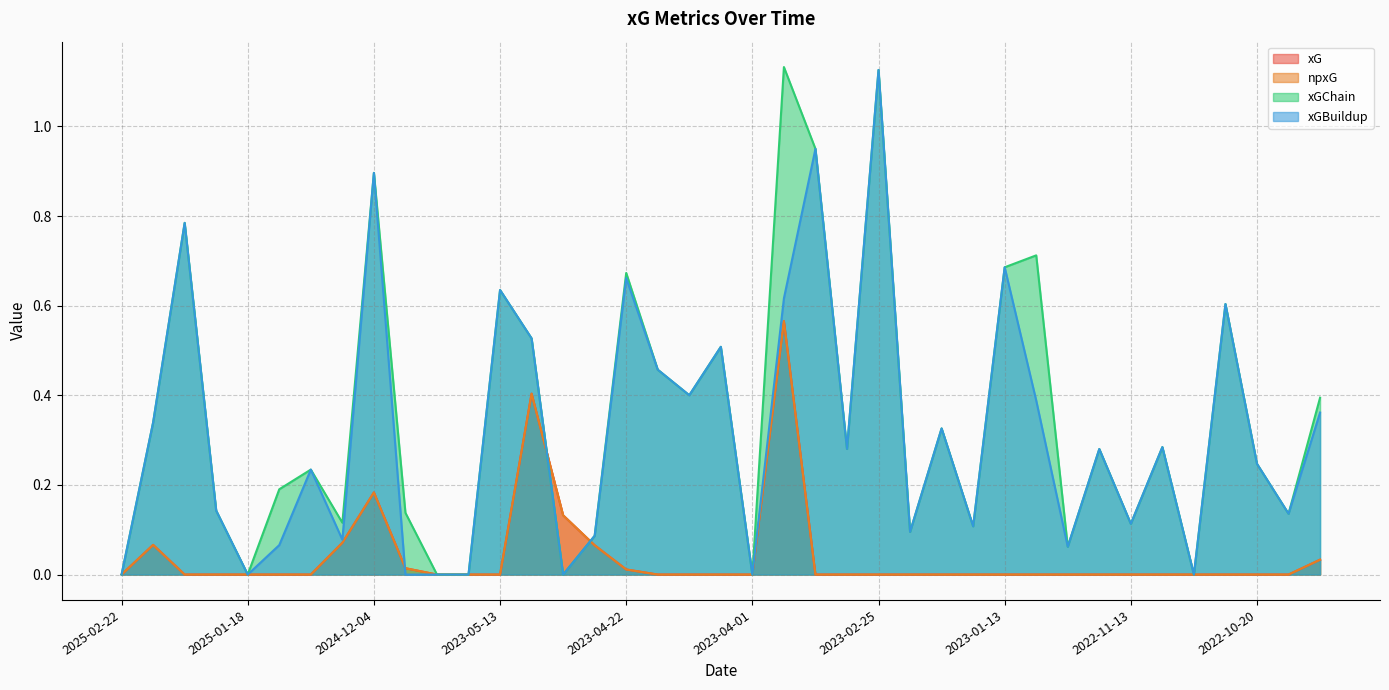

Reading left to right, transcribe all the data shown in this chart.

xG: 2025-02-22=0.0	2025-02-19=0.1	2025-02-15=0.0	2025-01-26=0.0	2025-01-18=0.0	2025-01-15=0.0	2025-01-04=0.0	2024-12-30=0.1	2024-12-04=0.2	2023-08-12=0.0	2023-05-28=0.0	2023-05-20=0.0	2023-05-13=0.0	2023-05-06=0.4	2023-04-30=0.1	2023-04-25=0.1	2023-04-22=0.0	2023-04-15=0.0	2023-04-08=0.0	2023-04-04=0.0	2023-04-01=0.0	2023-03-18=0.6	2023-03-12=0.0	2023-03-04=0.0	2023-02-25=0.0	2023-02-18=0.0	2023-02-04=0.0	2023-01-21=0.0	2023-01-13=0.0	2023-01-04=0.0	2023-01-01=0.0	2022-12-26=0.0	2022-11-13=0.0	2022-11-06=0.0	2022-10-29=0.0	2022-10-23=0.0	2022-10-20=0.0	2022-10-16=0.0	2022-10-02=0.0
npxG: 2025-02-22=0.0	2025-02-19=0.1	2025-02-15=0.0	2025-01-26=0.0	2025-01-18=0.0	2025-01-15=0.0	2025-01-04=0.0	2024-12-30=0.1	2024-12-04=0.2	2023-08-12=0.0	2023-05-28=0.0	2023-05-20=0.0	2023-05-13=0.0	2023-05-06=0.4	2023-04-30=0.1	2023-04-25=0.1	2023-04-22=0.0	2023-04-15=0.0	2023-04-08=0.0	2023-04-04=0.0	2023-04-01=0.0	2023-03-18=0.6	2023-03-12=0.0	2023-03-04=0.0	2023-02-25=0.0	2023-02-18=0.0	2023-02-04=0.0	2023-01-21=0.0	2023-01-13=0.0	2023-01-04=0.0	2023-01-01=0.0	2022-12-26=0.0	2022-11-13=0.0	2022-11-06=0.0	2022-10-29=0.0	2022-10-23=0.0	2022-10-20=0.0	2022-10-16=0.0	2022-10-02=0.0
xGChain: 2025-02-22=0.0	2025-02-19=0.3	2025-02-15=0.8	2025-01-26=0.1	2025-01-18=0.0	2025-01-15=0.2	2025-01-04=0.2	2024-12-30=0.1	2024-12-04=0.9	2023-08-12=0.1	2023-05-28=0.0	2023-05-20=0.0	2023-05-13=0.6	2023-05-06=0.5	2023-04-30=0.0	2023-04-25=0.1	2023-04-22=0.7	2023-04-15=0.5	2023-04-08=0.4	2023-04-04=0.5	2023-04-01=0.0	2023-03-18=1.1	2023-03-12=0.9	2023-03-04=0.3	2023-02-25=1.1	2023-02-18=0.1	2023-02-04=0.3	2023-01-21=0.1	2023-01-13=0.7	2023-01-04=0.7	2023-01-01=0.1	2022-12-26=0.3	2022-11-13=0.1	2022-11-06=0.3	2022-10-29=0.0	2022-10-23=0.6	2022-10-20=0.2	2022-10-16=0.1	2022-10-02=0.4
xGBuildup: 2025-02-22=0.0	2025-02-19=0.3	2025-02-15=0.8	2025-01-26=0.1	2025-01-18=0.0	2025-01-15=0.1	2025-01-04=0.2	2024-12-30=0.1	2024-12-04=0.9	2023-08-12=0.0	2023-05-28=0.0	2023-05-20=0.0	2023-05-13=0.6	2023-05-06=0.5	2023-04-30=0.0	2023-04-25=0.1	2023-04-22=0.7	2023-04-15=0.5	2023-04-08=0.4	2023-04-04=0.5	2023-04-01=0.0	2023-03-18=0.6	2023-03-12=0.9	2023-03-04=0.3	2023-02-25=1.1	2023-02-18=0.1	2023-02-04=0.3	2023-01-21=0.1	2023-01-13=0.7	2023-01-04=0.4	2023-01-01=0.1	2022-12-26=0.3	2022-11-13=0.1	2022-11-06=0.3	2022-10-29=0.0	2022-10-23=0.6	2022-10-20=0.2	2022-10-16=0.1	2022-10-02=0.4